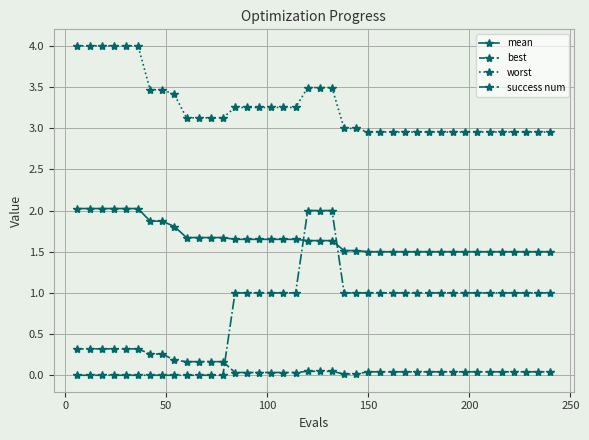

What is the greatest value displayed?

4.0